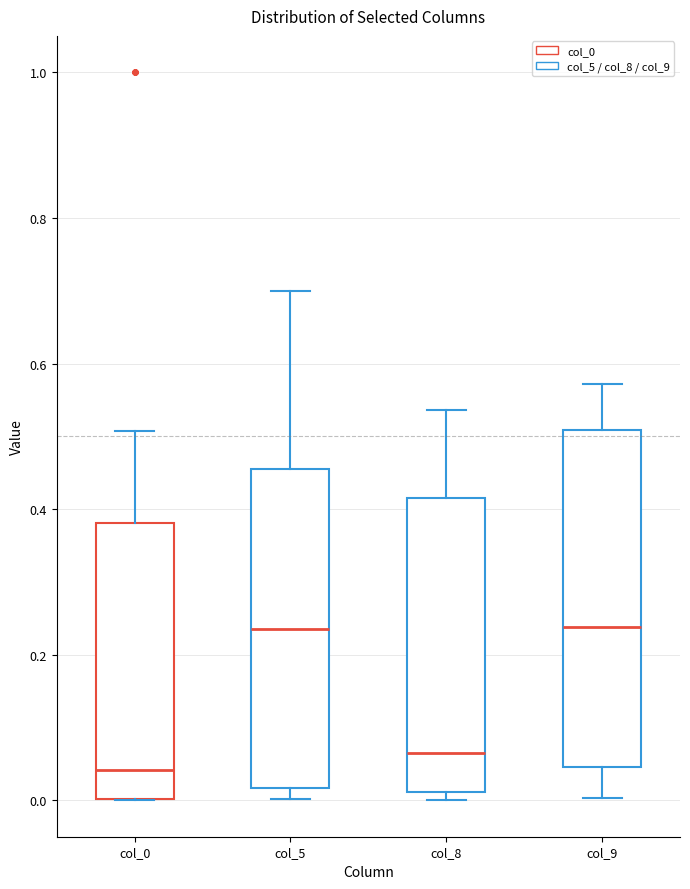

Reading left to right, transcribe this box plot: for each box, give where its median line is, the range the box spans, and where its two whiskers end, as read against the y-axis. The values are not printed on the chart, so give them approximately, as read against the axis.

col_0: median 0.04, box 0.00 to 0.38, whiskers 0.00 to 0.50
col_5: median 0.24, box 0.02 to 0.46, whiskers 0.00 to 0.70
col_8: median 0.06, box 0.02 to 0.42, whiskers 0.00 to 0.54
col_9: median 0.24, box 0.04 to 0.50, whiskers 0.00 to 0.58